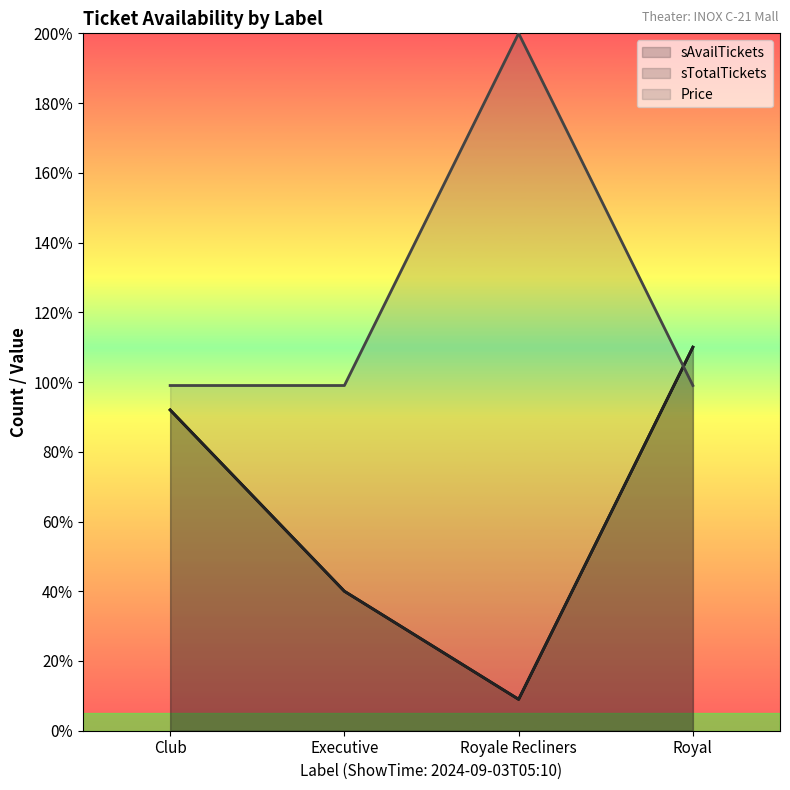

Rank the series by their maximum value, from lowest to highest.

sAvailTickets, sTotalTickets, Price